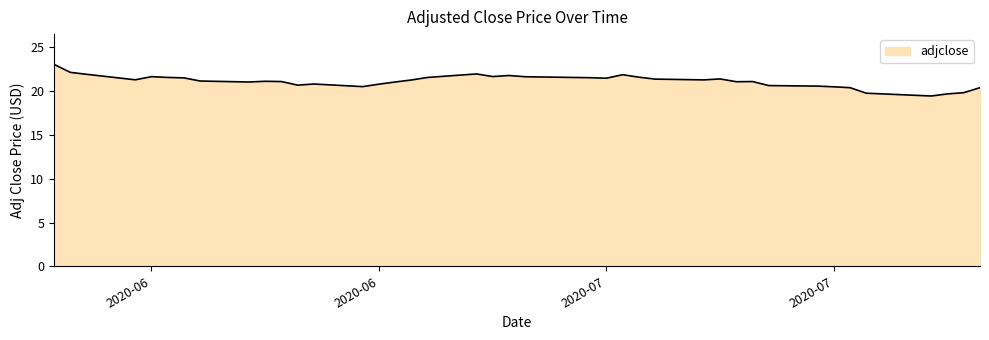

What is the maximum value shown in the chart?

23.1